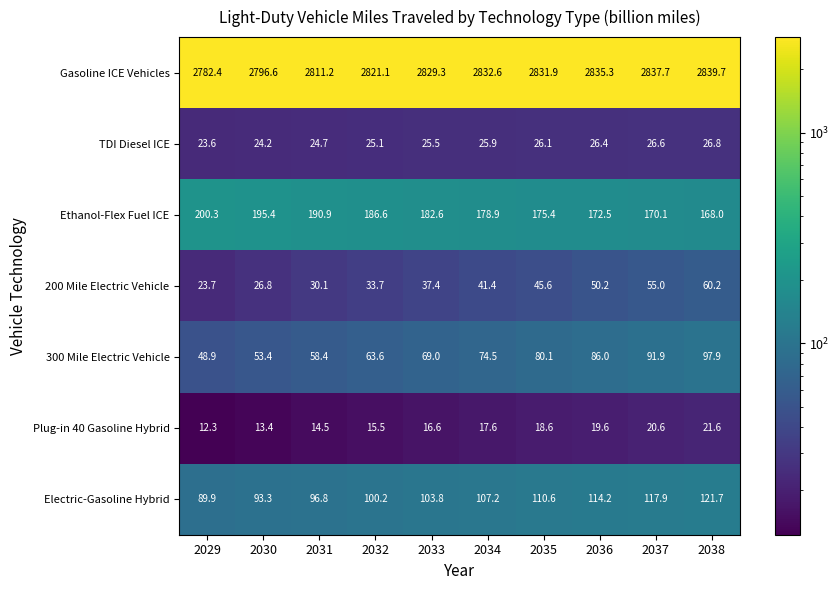

Which series has the largest total across all categories?

Gasoline ICE Vehicles